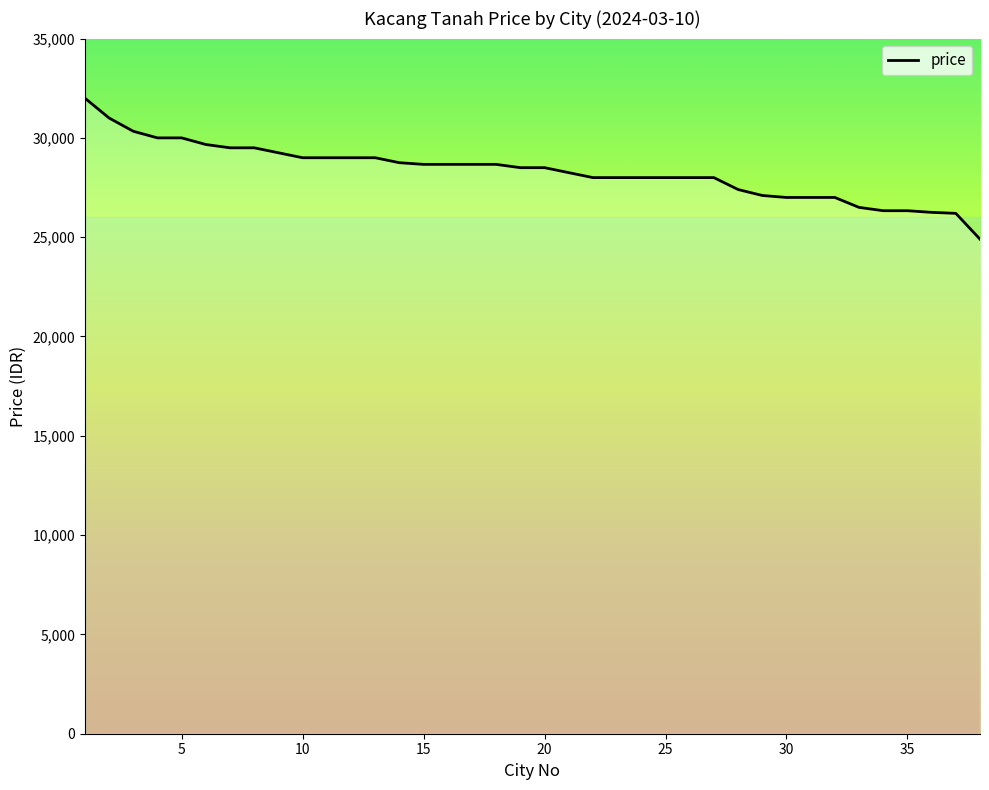

What is the average value?

28314